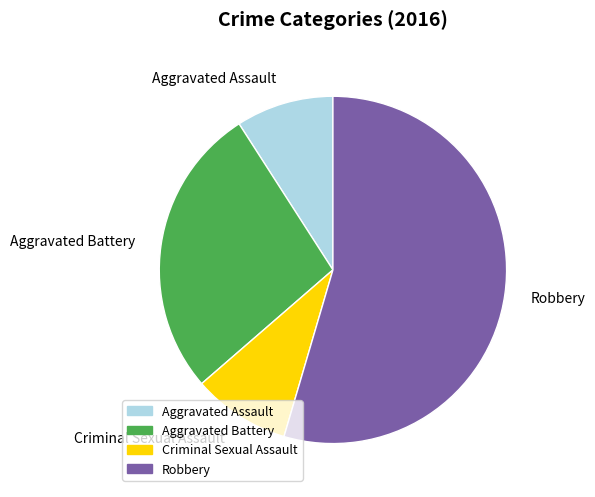

How many slices are in this pie chart?

4